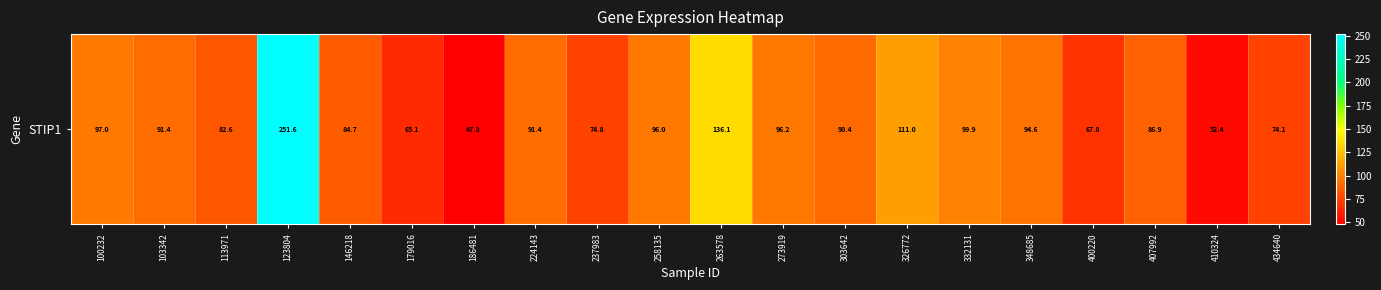

What is the change in value from 263578 to 407992?

-49.1